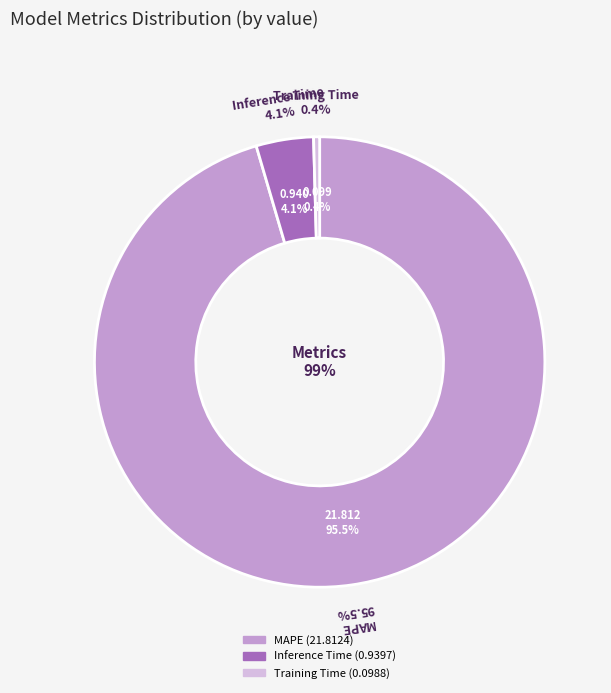

What percentage is the MAPE slice, to the nearest percent?

95%